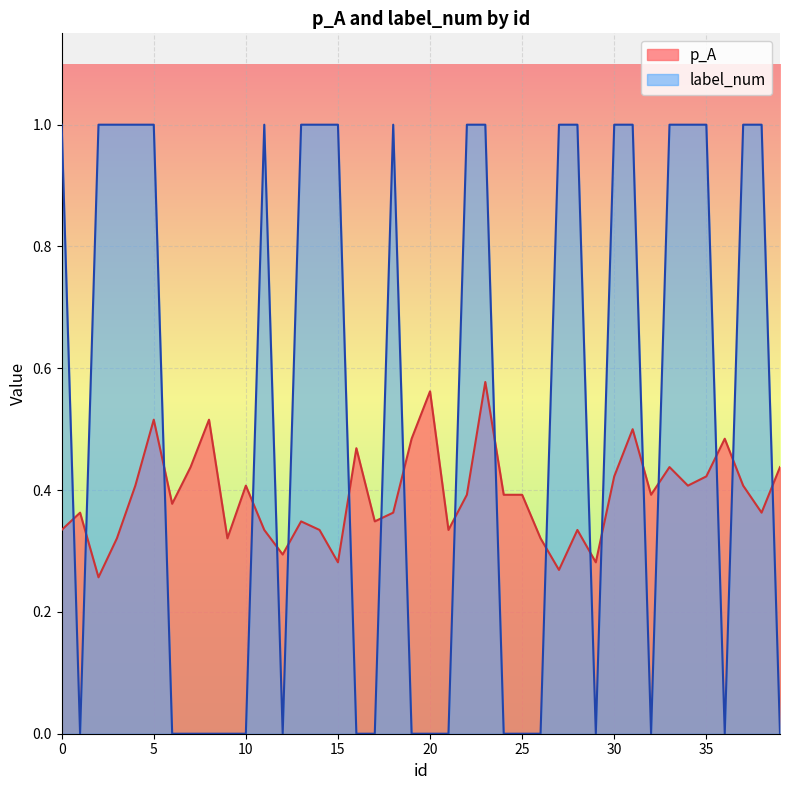

True or false: label_num and p_A intersect in this chart.

True